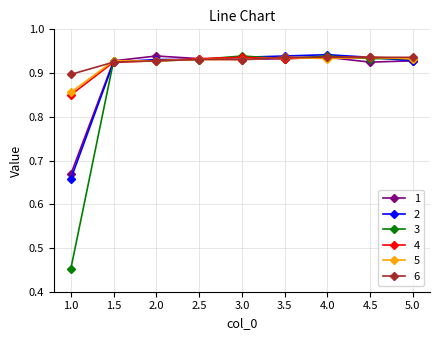

Does the chart display data point markers on the line(s)?

Yes